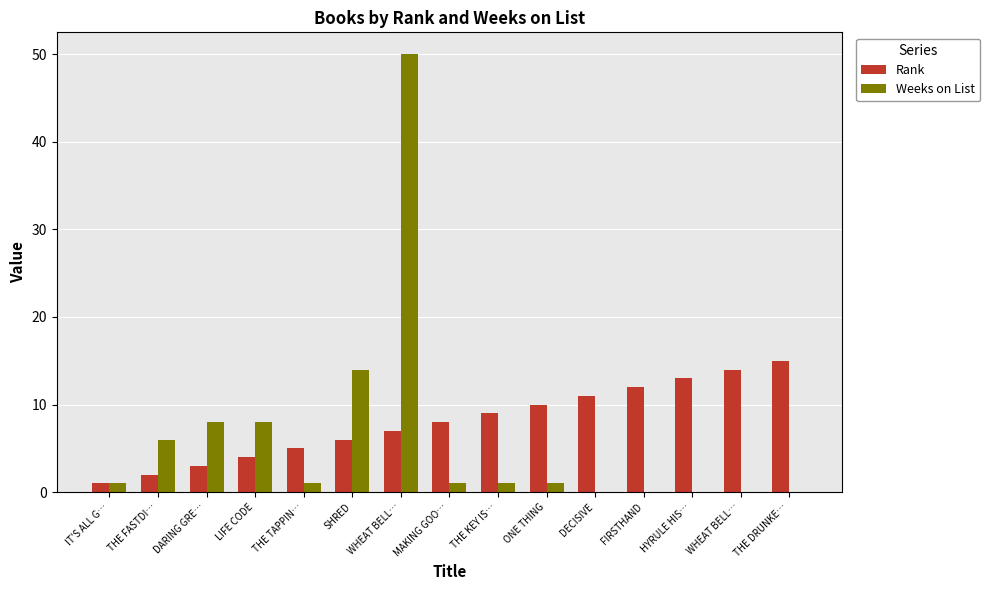

Does the chart contain stacked bars?

No